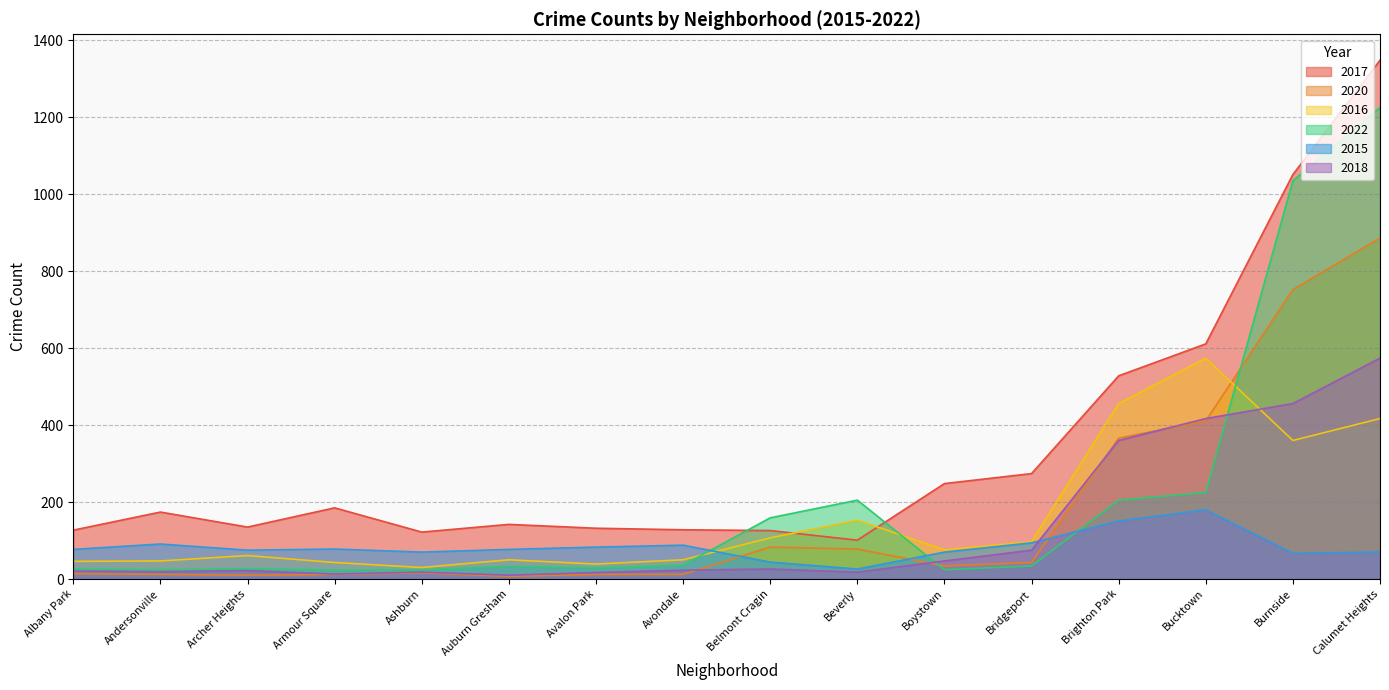

Reading left to right, extract all data points from this chart.

2017: Albany Park=127	Andersonville=174	Archer Heights=135	Armour Square=185	Ashburn=122	Auburn Gresham=142	Avalon Park=132	Avondale=128	Belmont Cragin=126	Beverly=101	Boystown=248	Bridgeport=274	Brighton Park=528	Bucktown=611	Burnside=1051	Calumet Heights=1348
2020: Albany Park=14	Andersonville=12	Archer Heights=10	Armour Square=12	Ashburn=16	Auburn Gresham=7	Avalon Park=12	Avondale=12	Belmont Cragin=83	Beverly=78	Boystown=34	Bridgeport=43	Brighton Park=366	Bucktown=411	Burnside=752	Calumet Heights=886
2016: Albany Park=46	Andersonville=47	Archer Heights=61	Armour Square=43	Ashburn=30	Auburn Gresham=50	Avalon Park=39	Avondale=50	Belmont Cragin=107	Beverly=153	Boystown=76	Bridgeport=97	Brighton Park=456	Bucktown=574	Burnside=360	Calumet Heights=417
2022: Albany Park=26	Andersonville=24	Archer Heights=27	Armour Square=23	Ashburn=24	Auburn Gresham=33	Avalon Park=29	Avondale=36	Belmont Cragin=159	Beverly=205	Boystown=24	Bridgeport=34	Brighton Park=205	Bucktown=225	Burnside=1035	Calumet Heights=1225
2015: Albany Park=77	Andersonville=91	Archer Heights=75	Armour Square=78	Ashburn=70	Auburn Gresham=77	Avalon Park=83	Avondale=88	Belmont Cragin=44	Beverly=26	Boystown=70	Bridgeport=94	Brighton Park=151	Bucktown=180	Burnside=67	Calumet Heights=70
2018: Albany Park=21	Andersonville=19	Archer Heights=22	Armour Square=13	Ashburn=18	Auburn Gresham=10	Avalon Park=17	Avondale=23	Belmont Cragin=26	Beverly=18	Boystown=47	Bridgeport=75	Brighton Park=360	Bucktown=417	Burnside=456	Calumet Heights=574